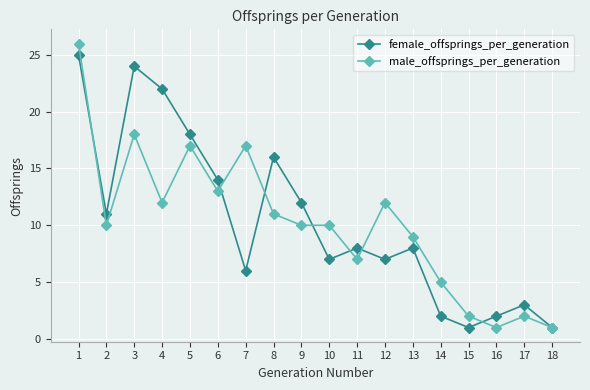

What is the minimum value shown in the chart?

1